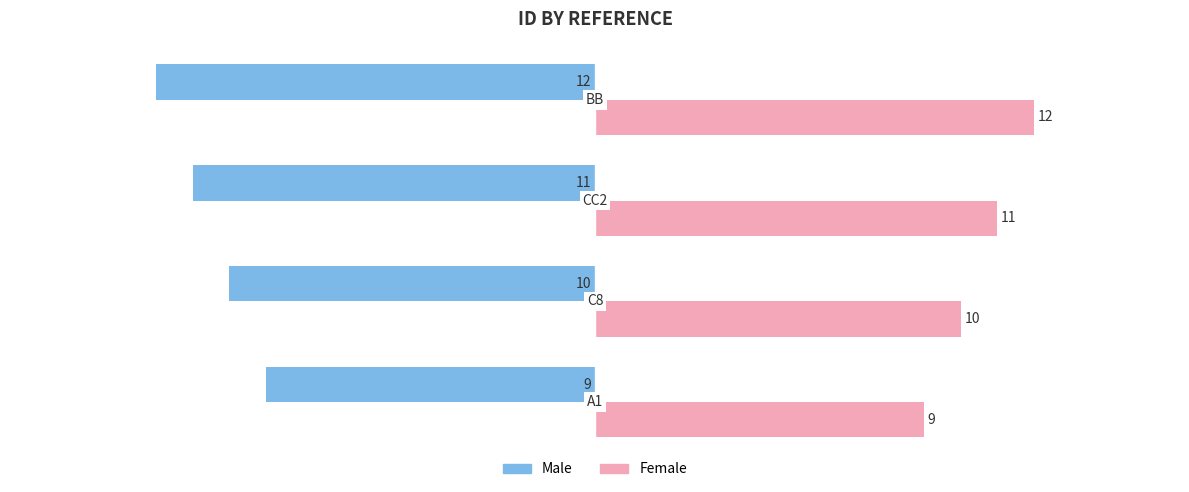

Which series has the largest total across all categories?

Female